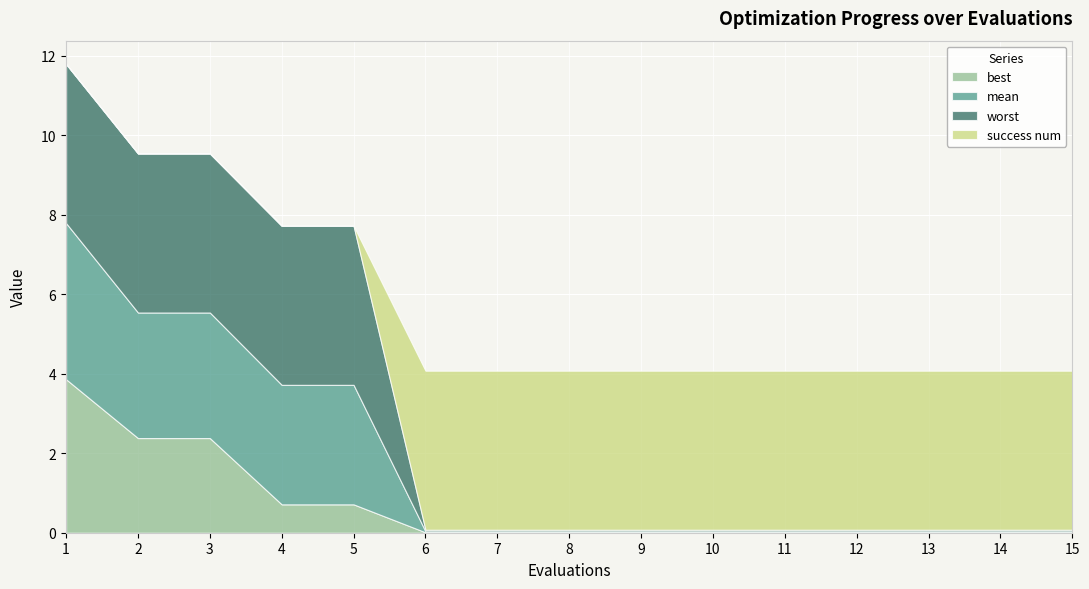

At 13, list the series in order from smallest to largest.

best, mean, worst, success num